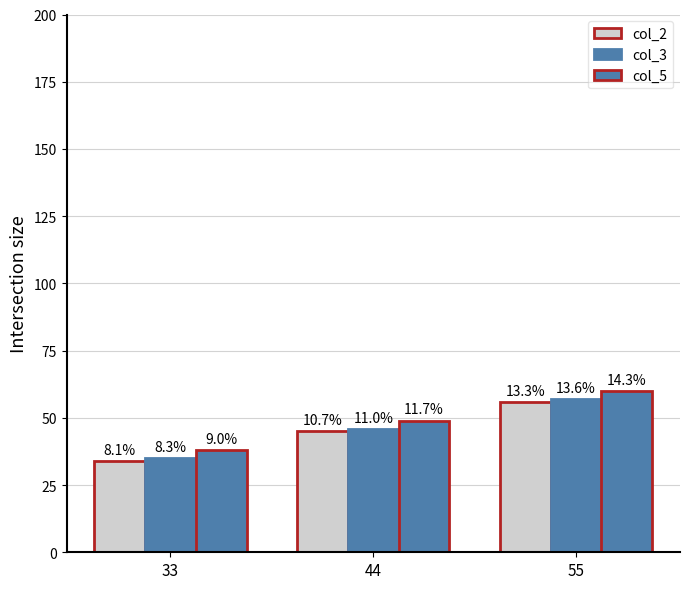

Is the value of col_5 at 44 greater than the value of col_2 at 44?

Yes